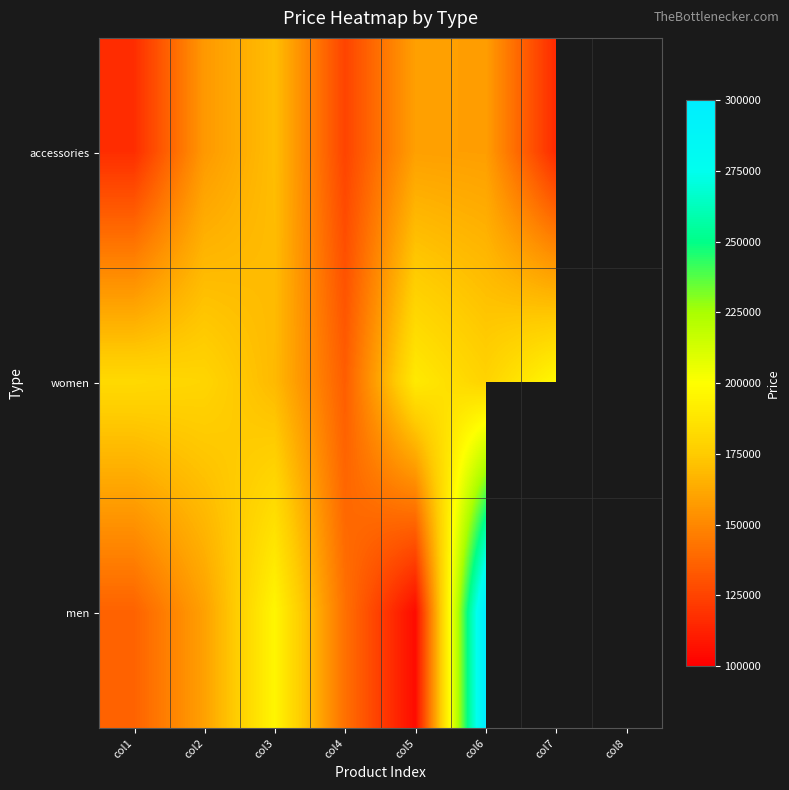

Which series changed the most between col5 and col6?

men